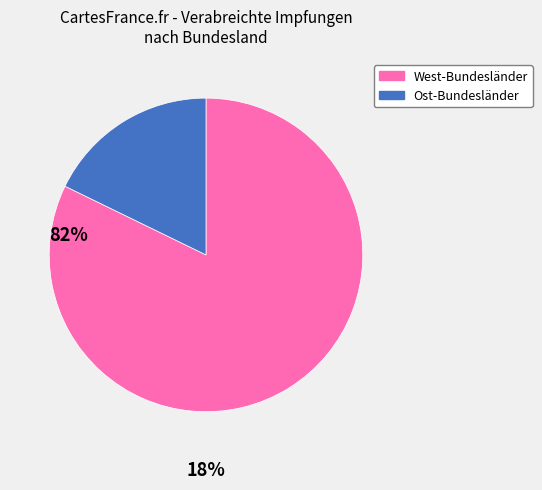

Does any single category account for the majority?

Yes